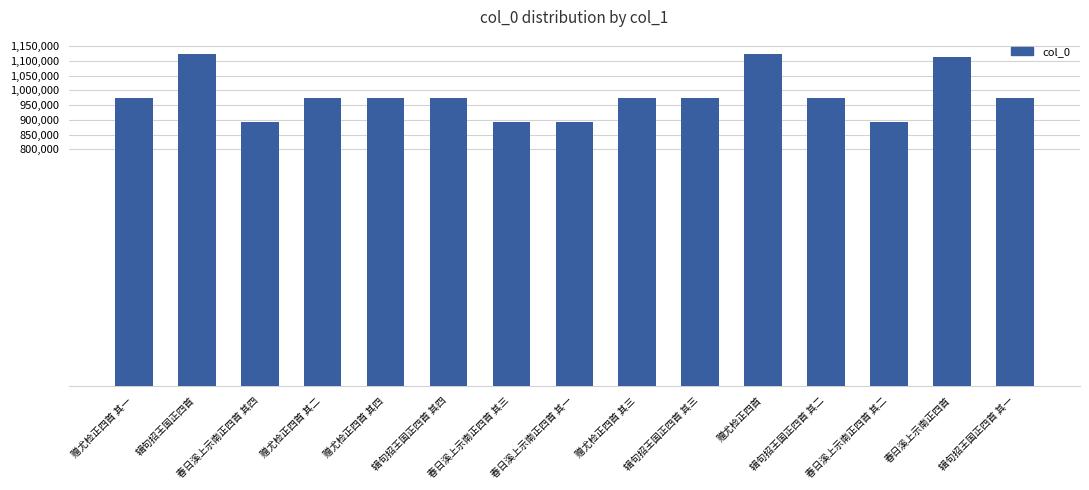

What is the smallest value displayed?

891996